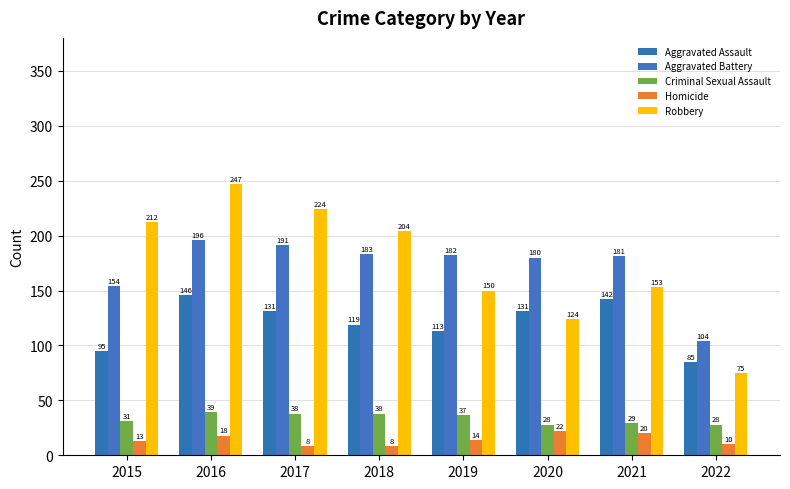

What is the difference between the maximum and second lowest values in the Criminal Sexual Assault series?

11